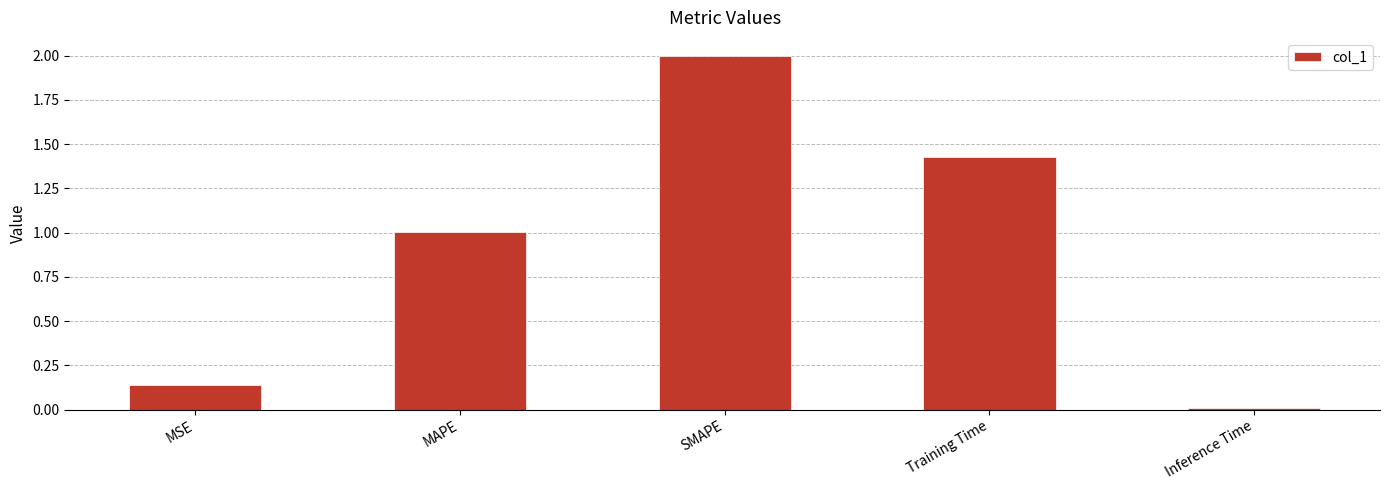

At which category does the chart reach its minimum across all series?

Inference Time